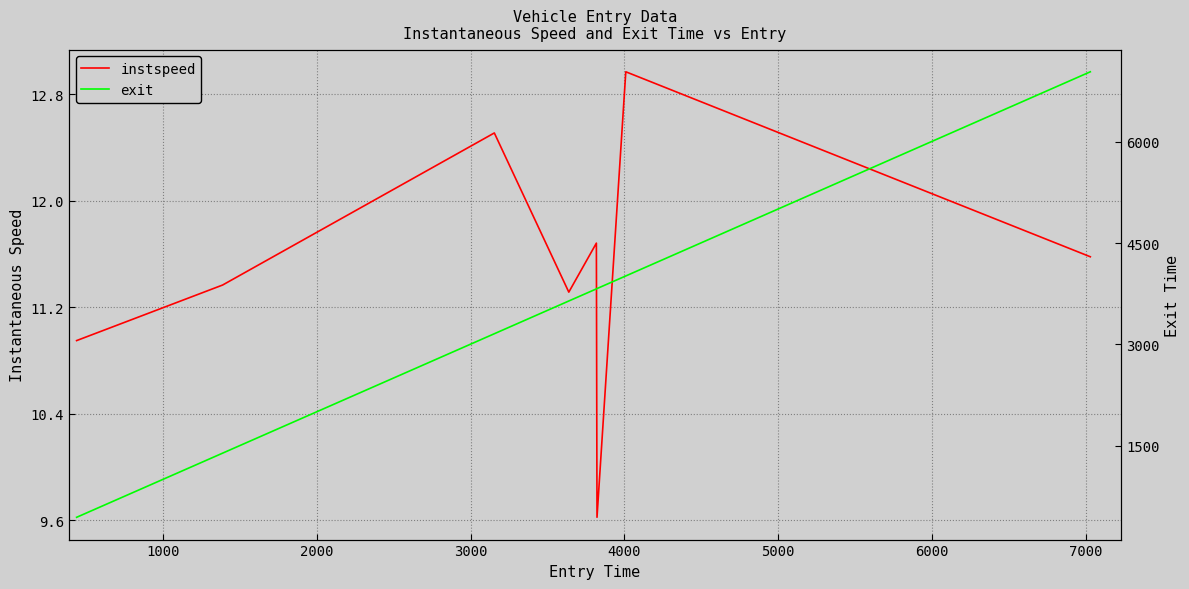

At how many categories does at least one series exceed 2429?

6